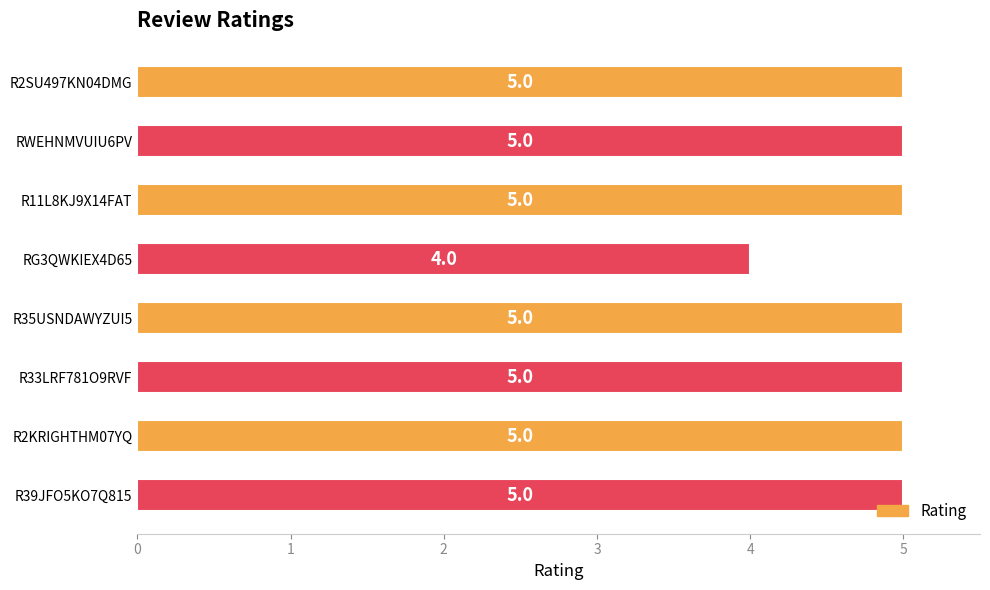

What is the minimum value shown in the chart?

4